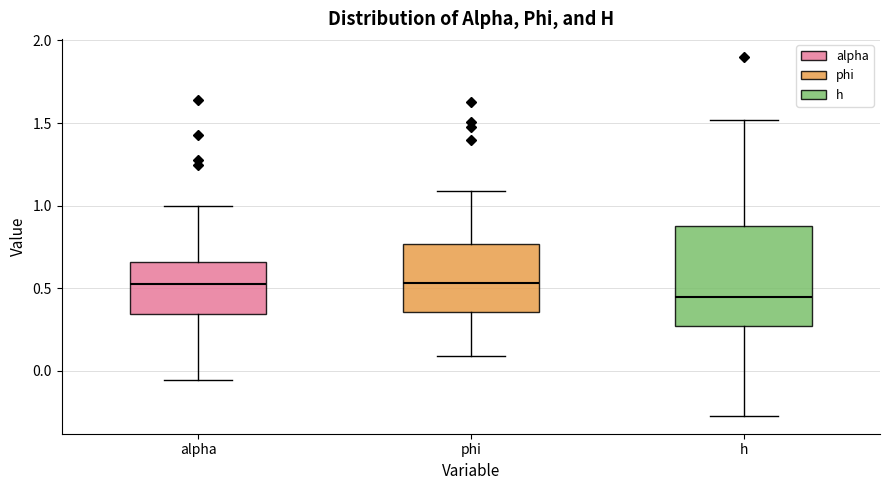

Where is the upper edge of the box for h on the y-axis? The values are not printed on the chart, so give them approximately, as read against the axis.

0.90